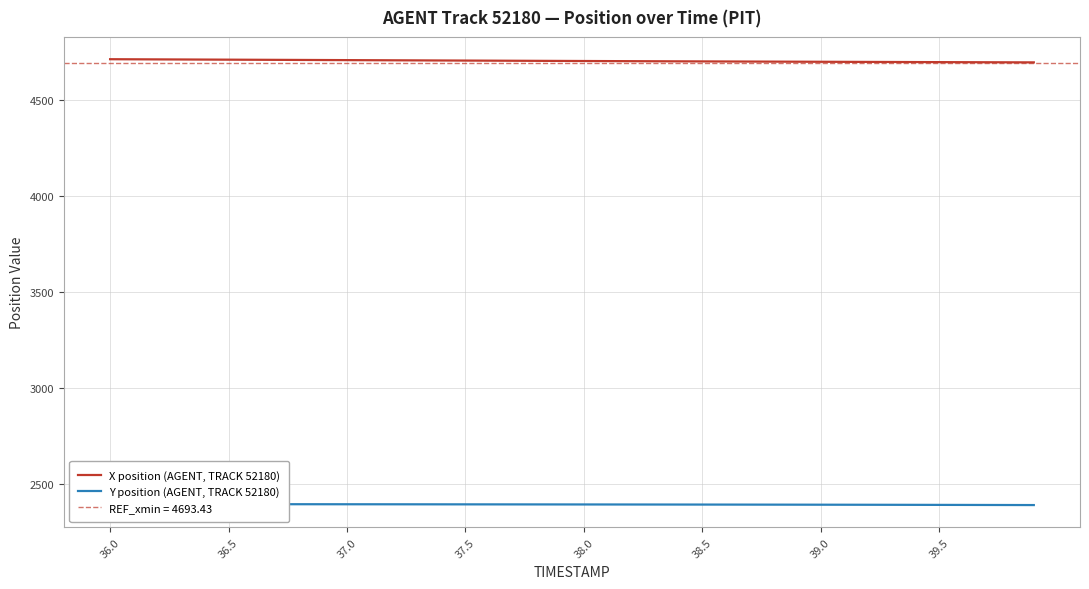

What is the highest value of the X position (AGENT, TRACK 52180) series?

4713.9